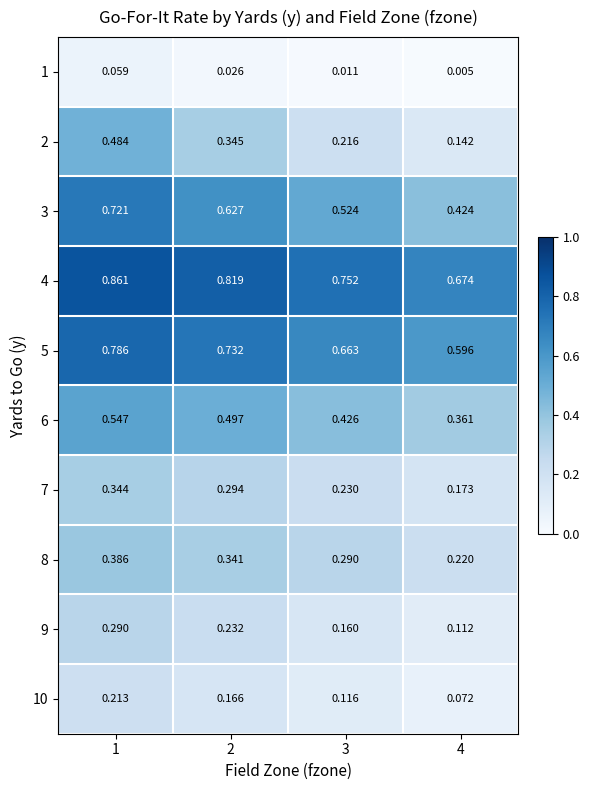

Is the value of 9 at 2 greater than the value of 6 at 1?

No